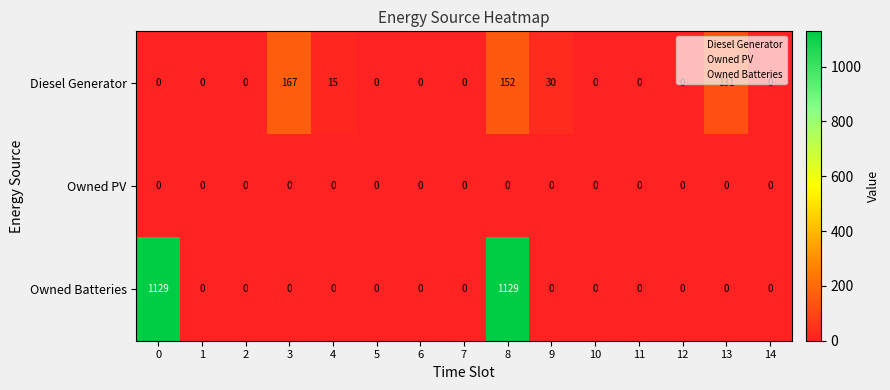

At which category is the sum across all series the highest?

8